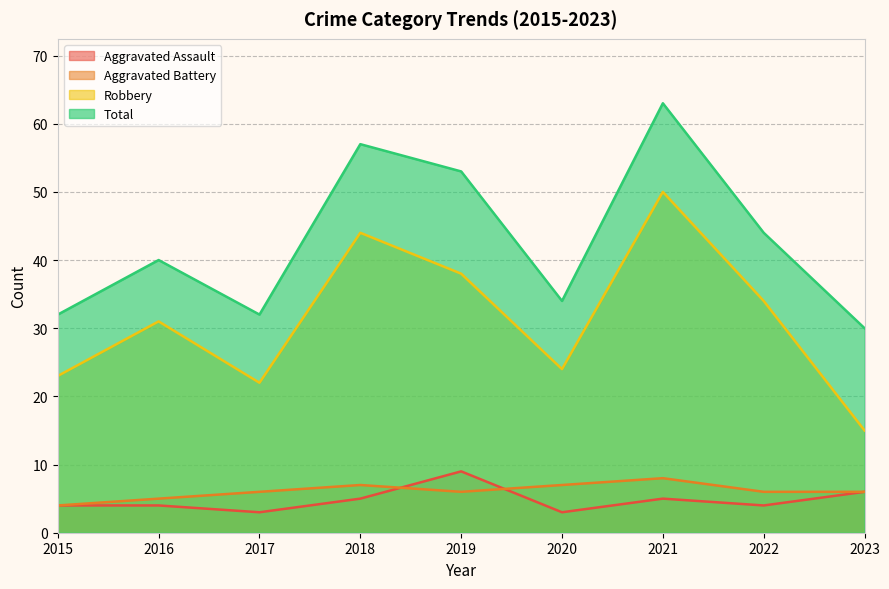

The value of Aggravated Battery at 2015 is 4. True or false?

True